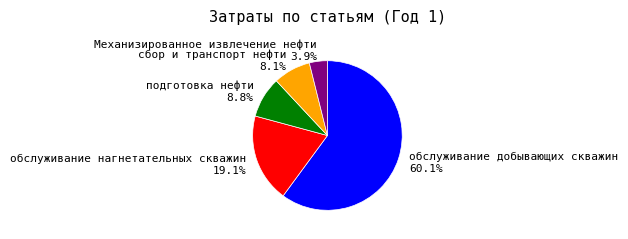

To the nearest percent, what portion does подготовка нефти represent?

9%